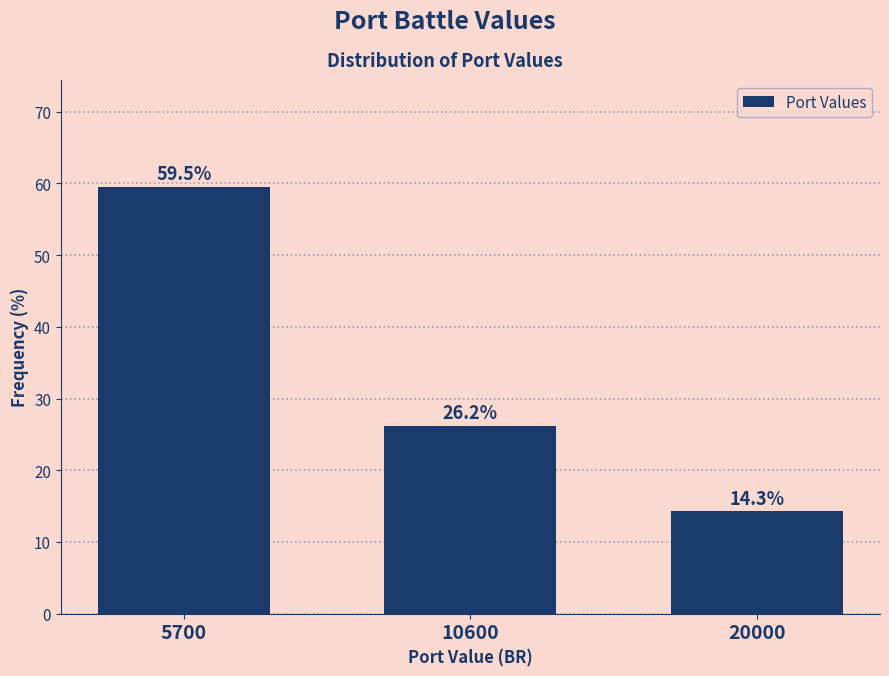

Reading left to right, list all the values displayed in this chart.

5700=59.5	10600=26.2	20000=14.3